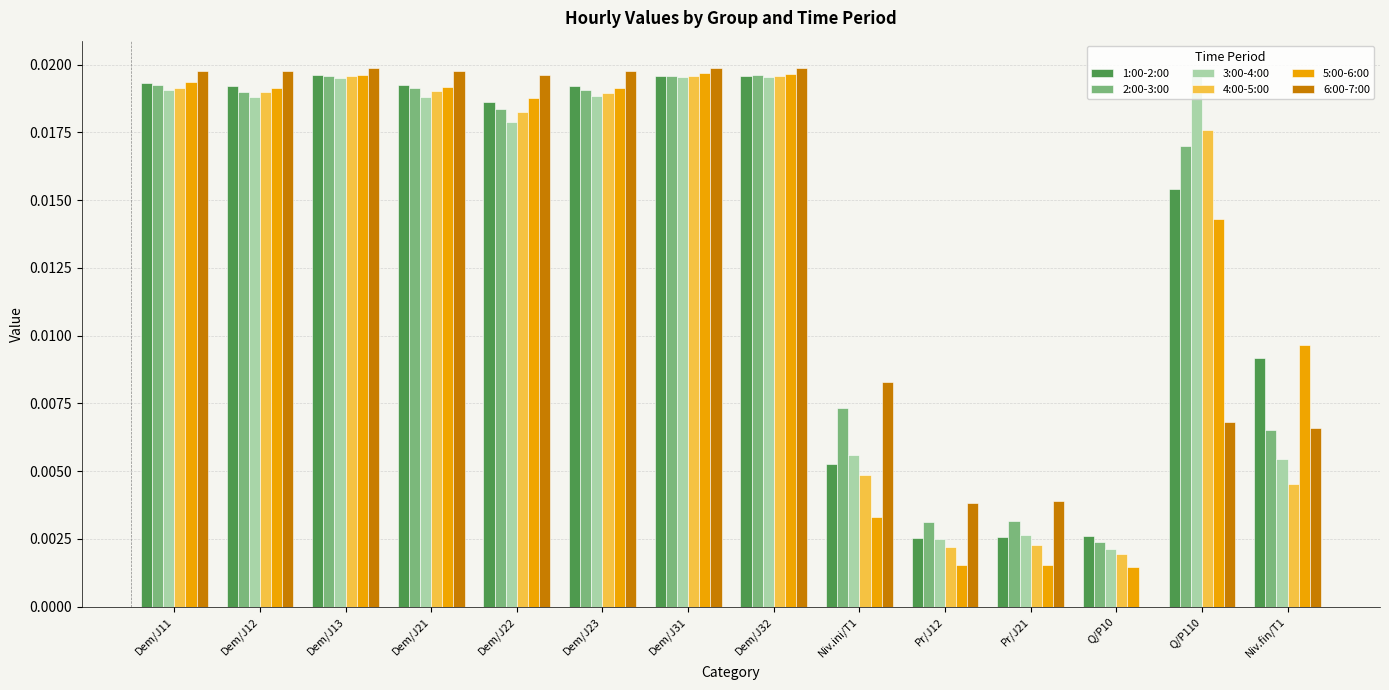

Is it true that 2:00-3:00 equals 0.0 at Q/P10?

True